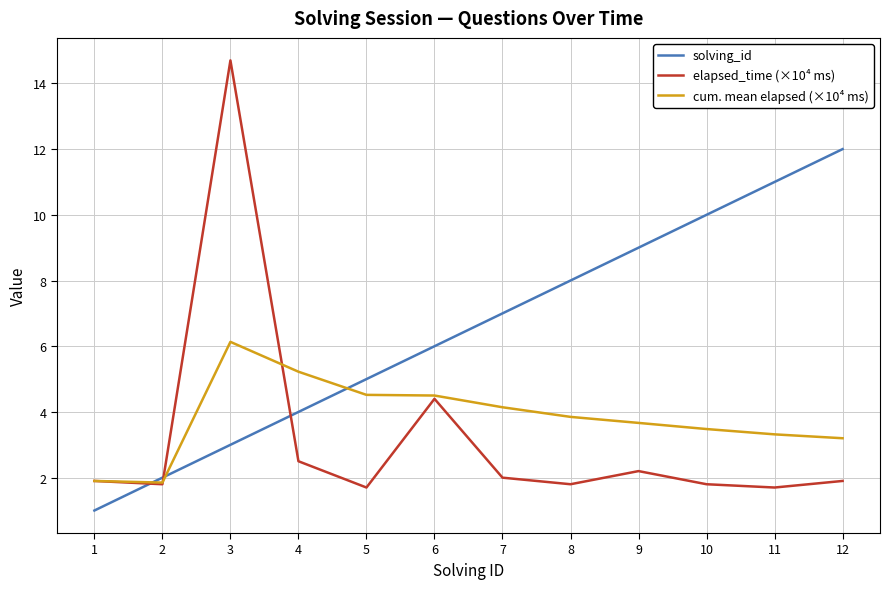

True or false: cum. mean elapsed (×10⁴ ms) has a value of 3.6 at 3.

False